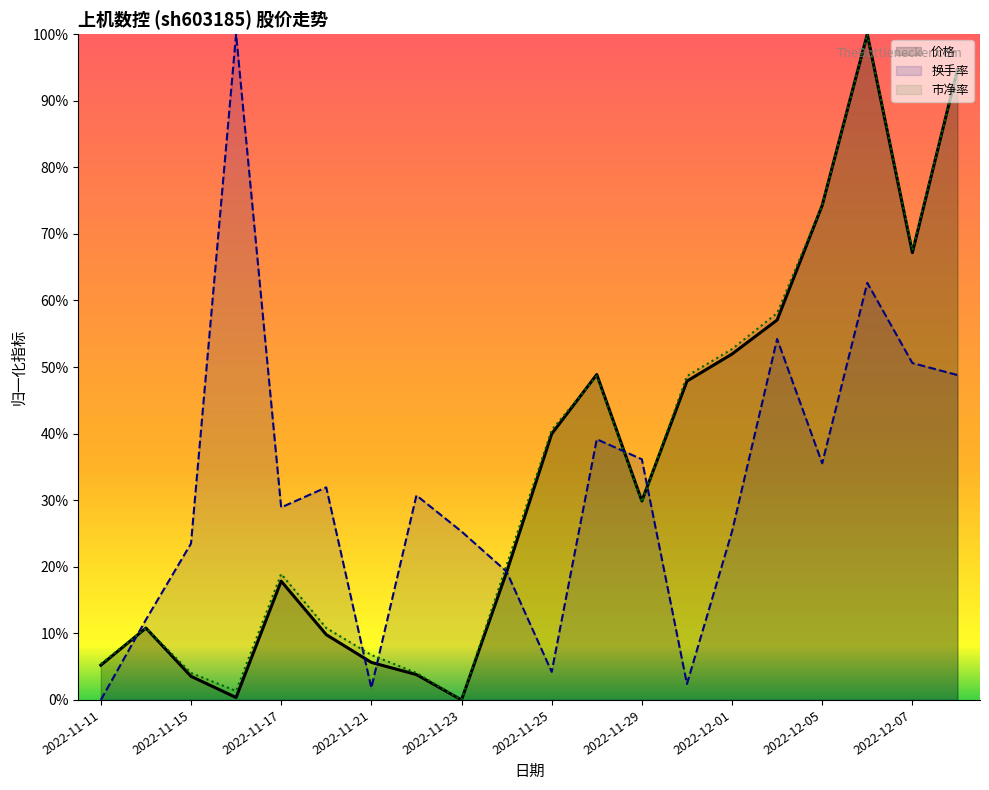

How many interior local peaks does the 价格 series have?

4